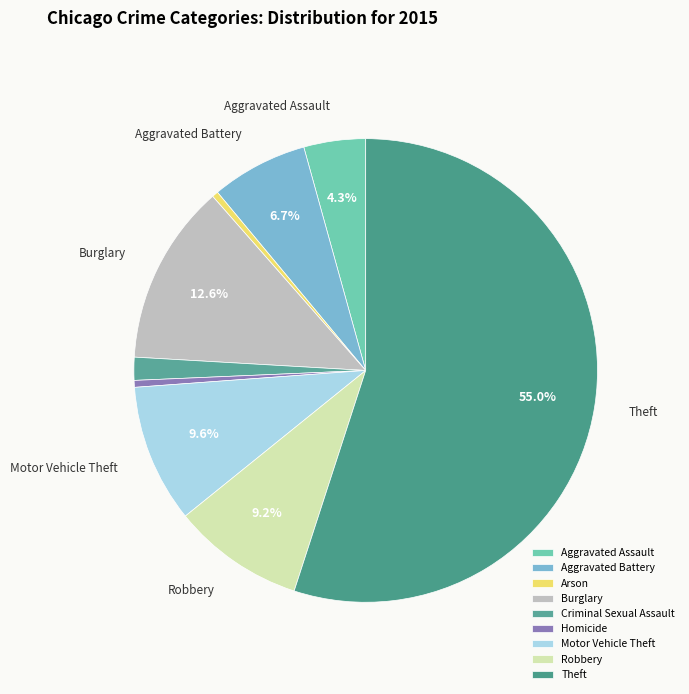

Which category has the smallest portion of the pie?

Arson